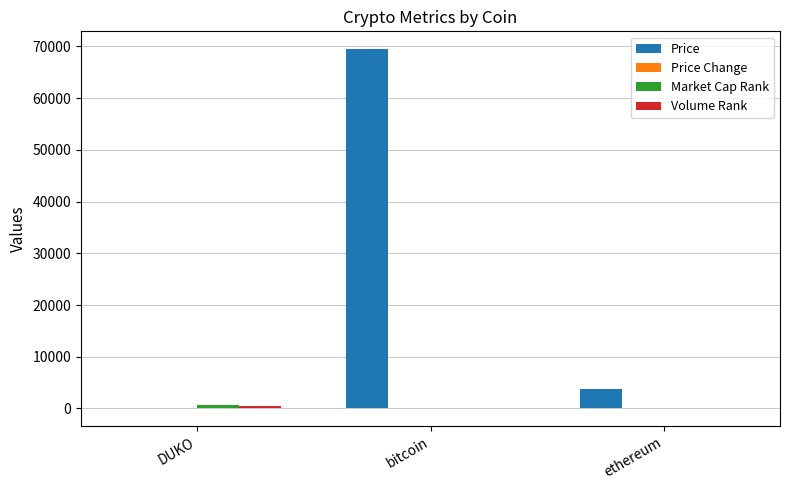

At which category is the sum across all series the highest?

bitcoin